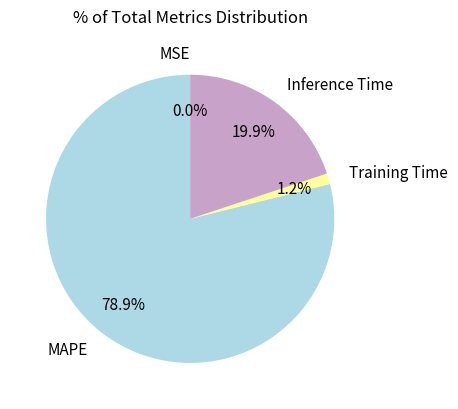

To the nearest percent, what percentage of the pie is Training Time?

1%